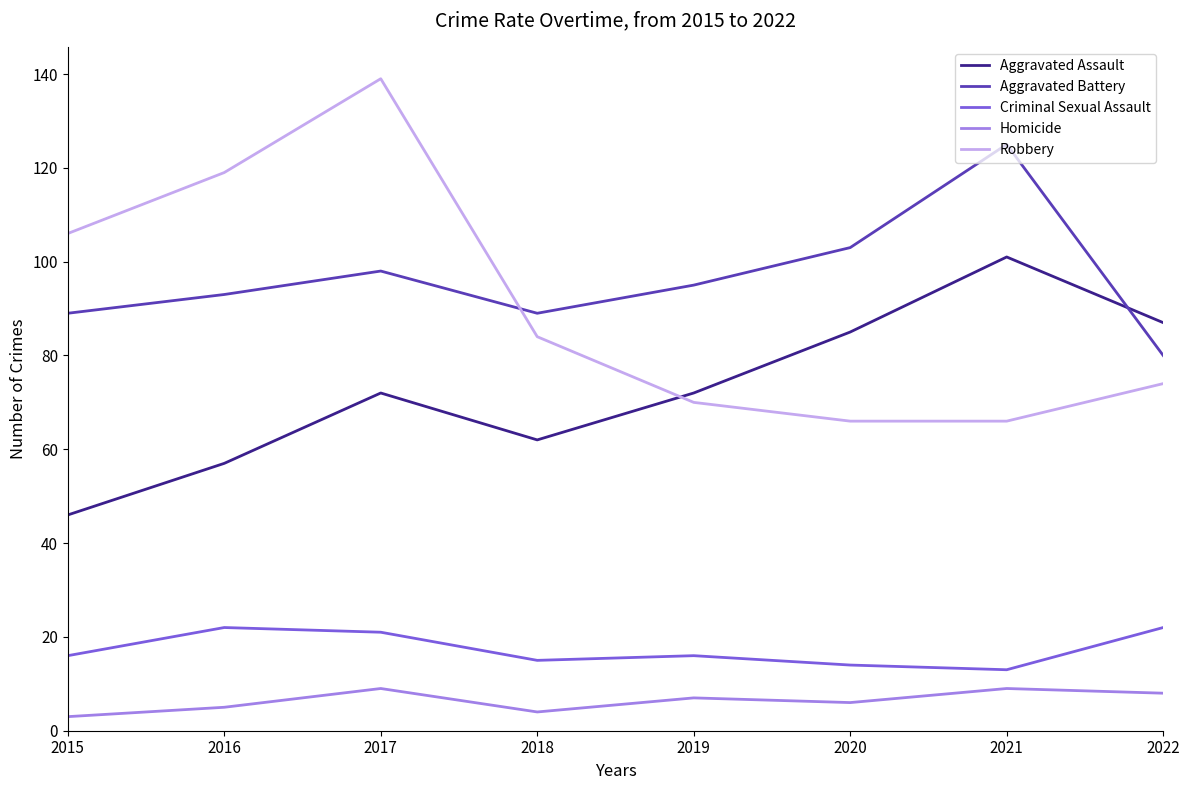

True or false: Aggravated Assault and Robbery cross at least once.

True